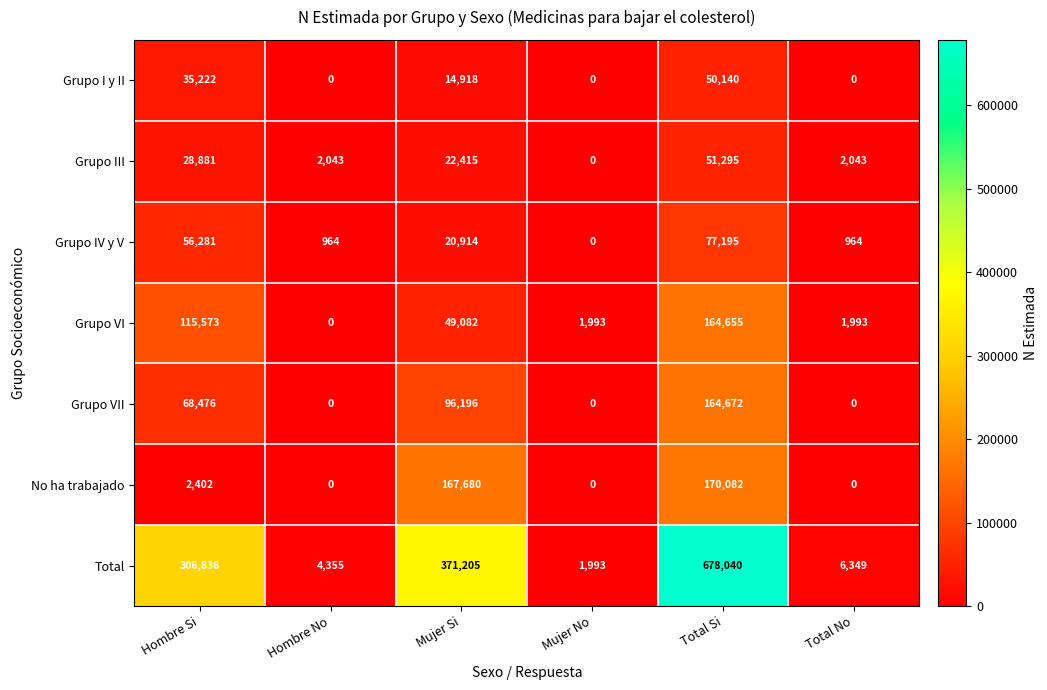

What is the sum of all Total values?

1368778